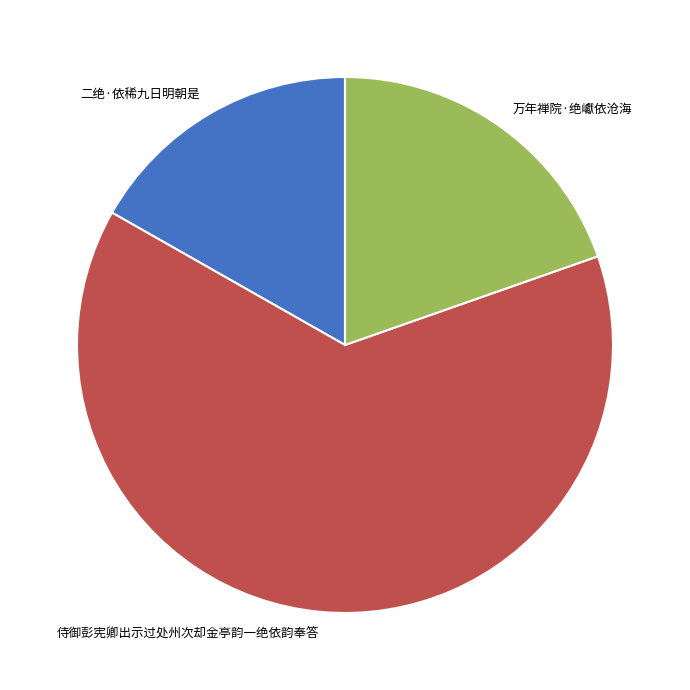

Is 侍御彭宪卿出示过处州次却金亭韵一绝依韵奉答 the majority of the pie?

Yes